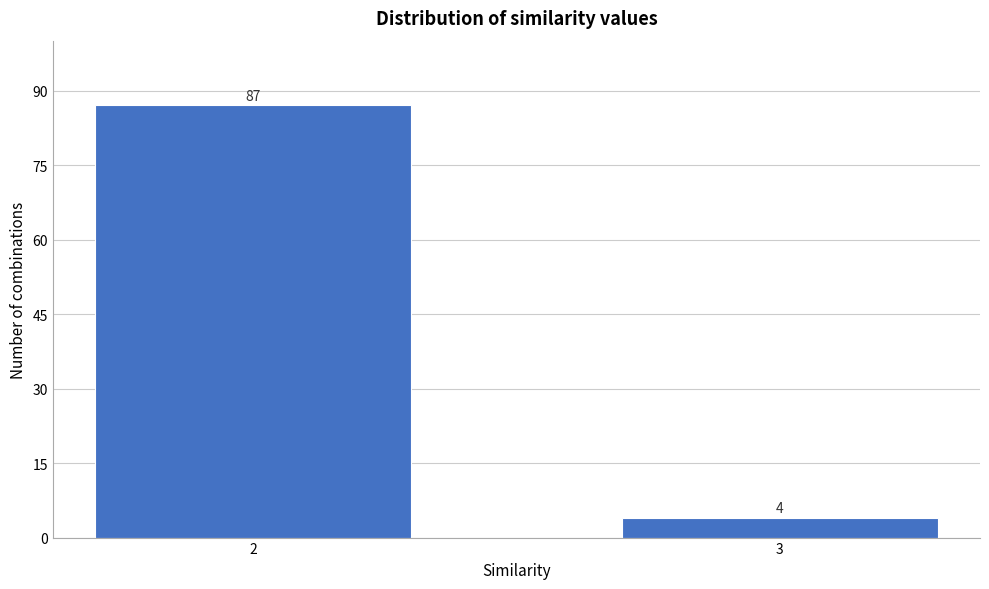

Reading left to right, list all the values displayed in this chart.

87	4